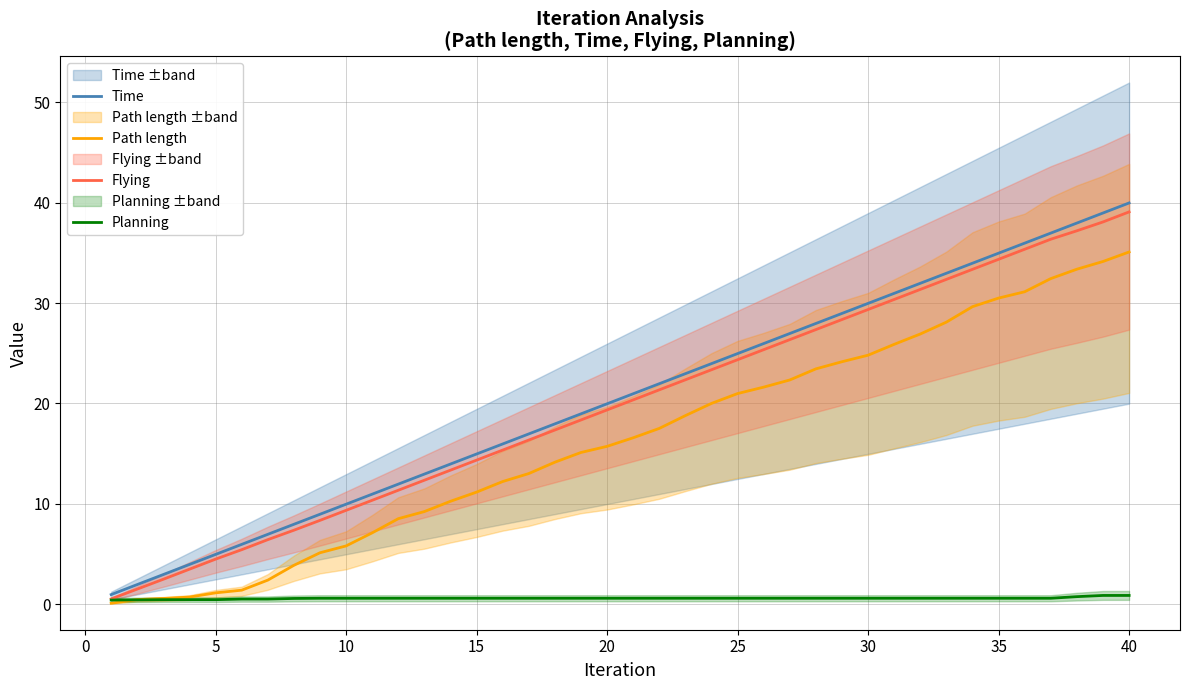

How many data points does each series have?

40